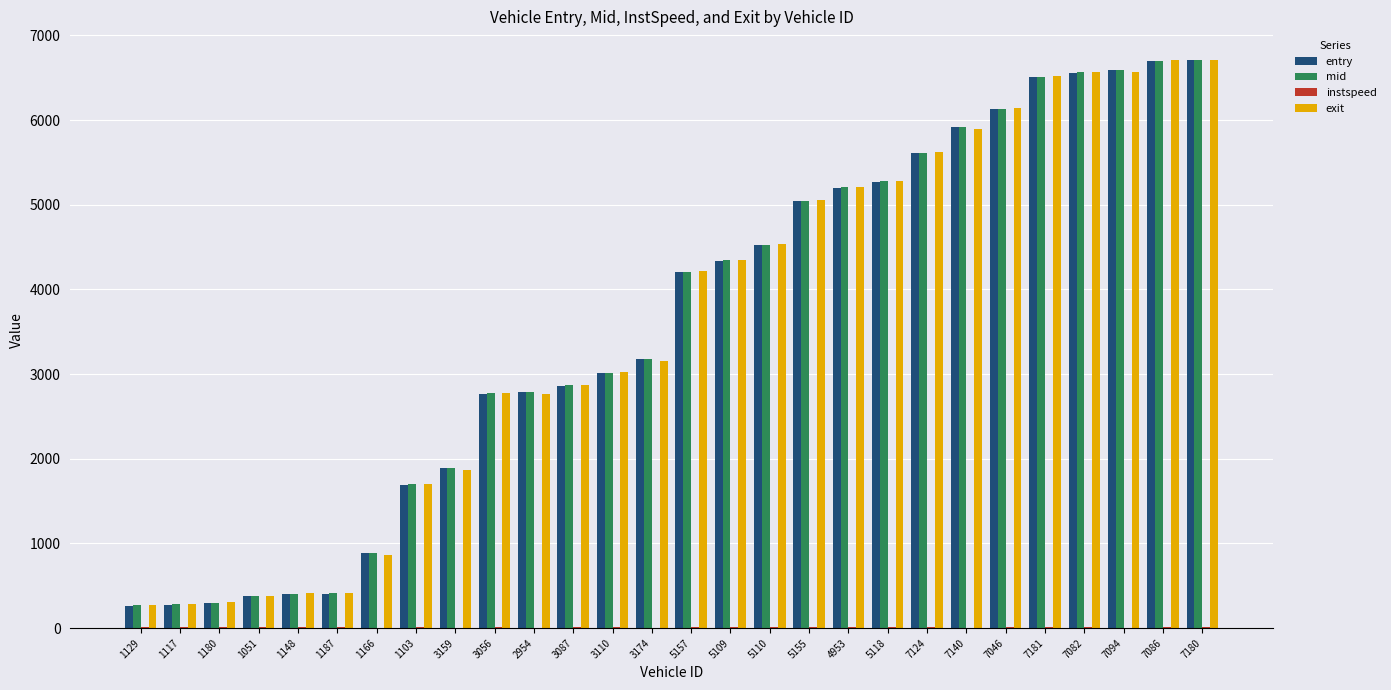

Is it true that mid equals 405.5 at 1148?

True